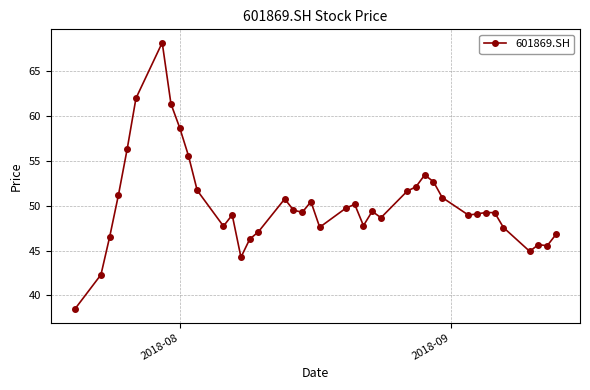

What is the sum of all values?

2007.1